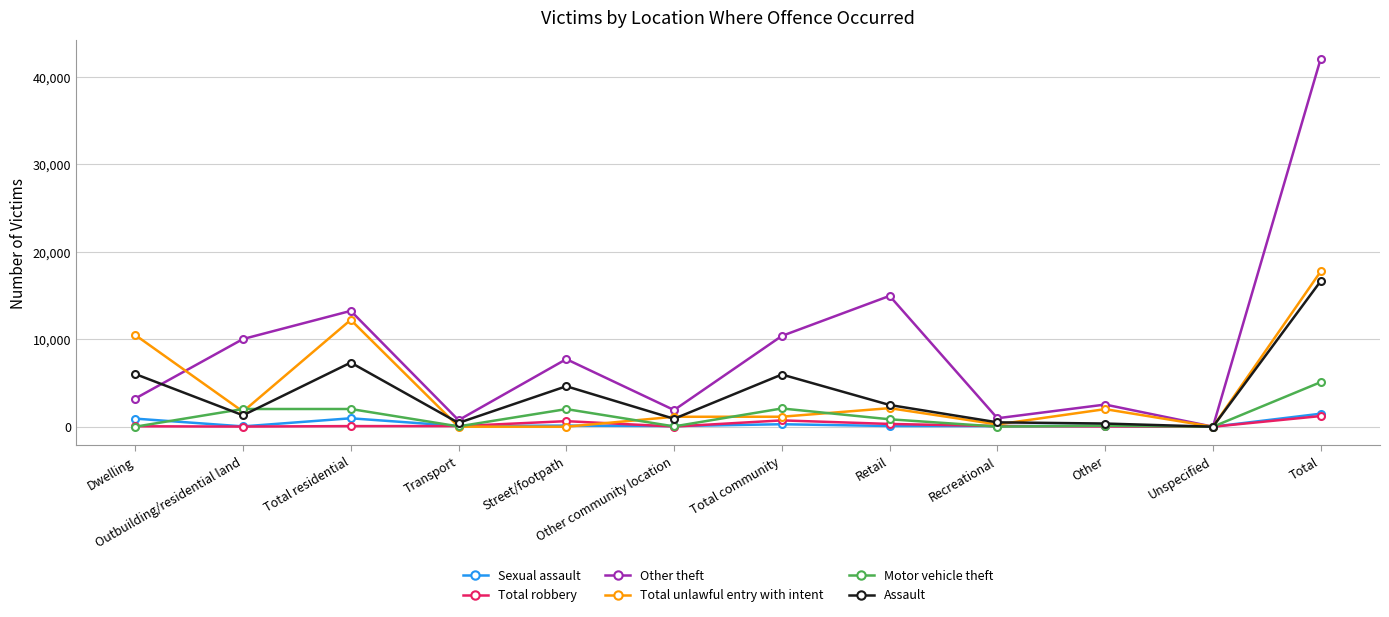

Count the number of categories in the chart.

12